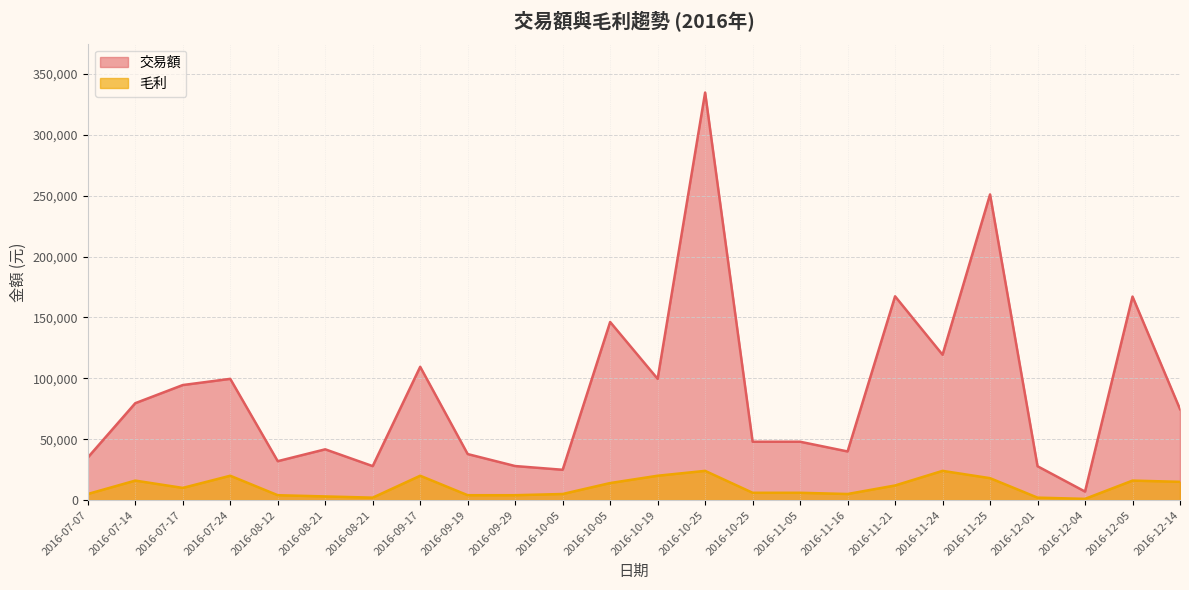

Reading right to left, what are all the values shown in this chart?

交易額: 2016-12-14=74700	2016-12-05=167200	2016-12-04=6990	2016-12-01=27800	2016-11-25=251100	2016-11-24=119400	2016-11-21=167400	2016-11-16=39950	2016-11-05=47940	2016-10-25=47940	2016-10-25=334800	2016-10-19=99600	2016-10-05=146300	2016-10-05=24900	2016-09-29=27960	2016-09-19=37800	2016-09-17=109500	2016-08-21=27900	2016-08-21=41700	2016-08-12=31960	2016-07-24=99600	2016-07-17=94500	2016-07-14=79600	2016-07-07=34950
毛利: 2016-12-14=15000	2016-12-05=16000	2016-12-04=1000	2016-12-01=2000	2016-11-25=18000	2016-11-24=24000	2016-11-21=12000	2016-11-16=5000	2016-11-05=6000	2016-10-25=6000	2016-10-25=24000	2016-10-19=20000	2016-10-05=14000	2016-10-05=5000	2016-09-29=4000	2016-09-19=4000	2016-09-17=20000	2016-08-21=2000	2016-08-21=3000	2016-08-12=4000	2016-07-24=20000	2016-07-17=10000	2016-07-14=16000	2016-07-07=5000